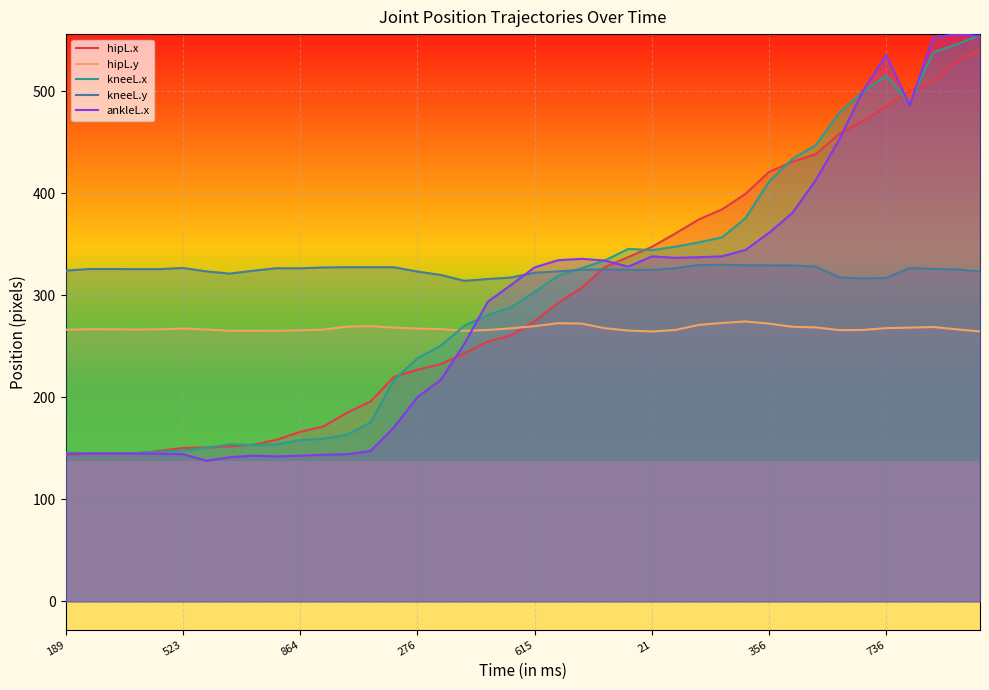

What is the value of the kneeL.y point at the 35th from the left?

316.4